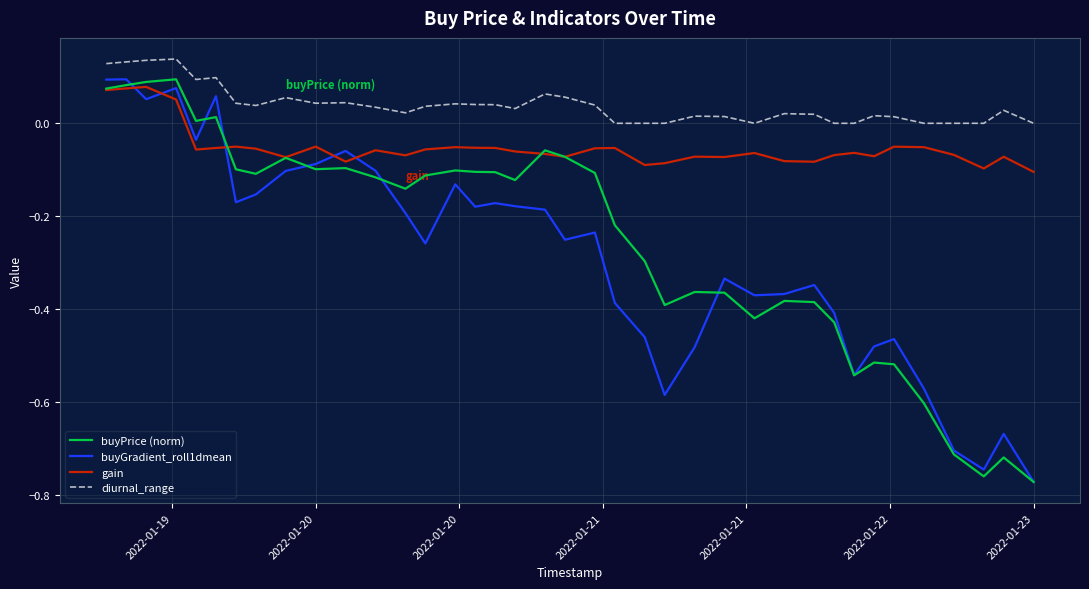

True or false: diurnal_range and gain cross at least once.

False